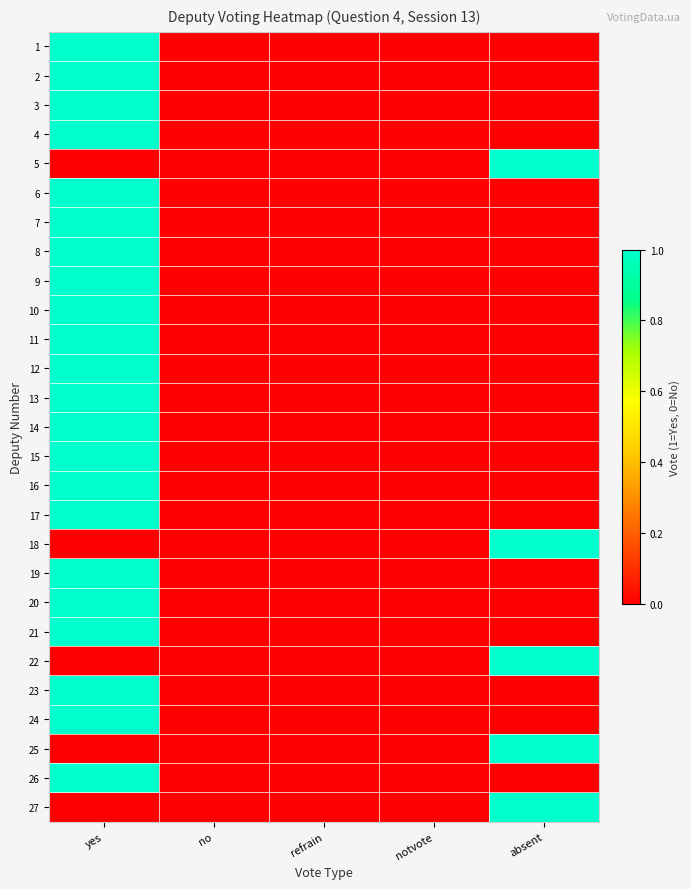

At how many categories does at least one series exceed 0?

2